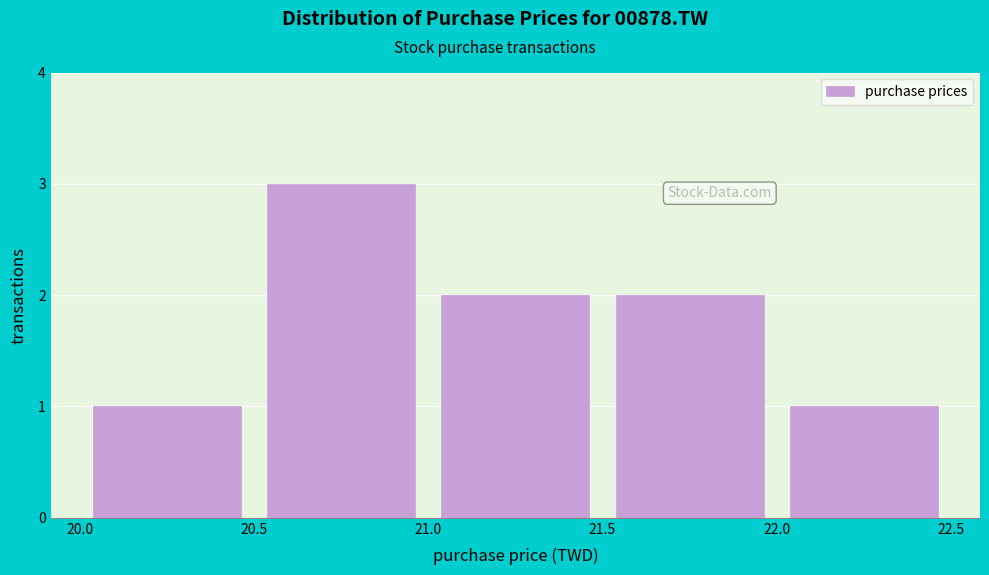

How tall is the bar that spans 21.5 to 22.0 on the x-axis? The values are not printed on the chart, so give them approximately, as read against the axis.

2